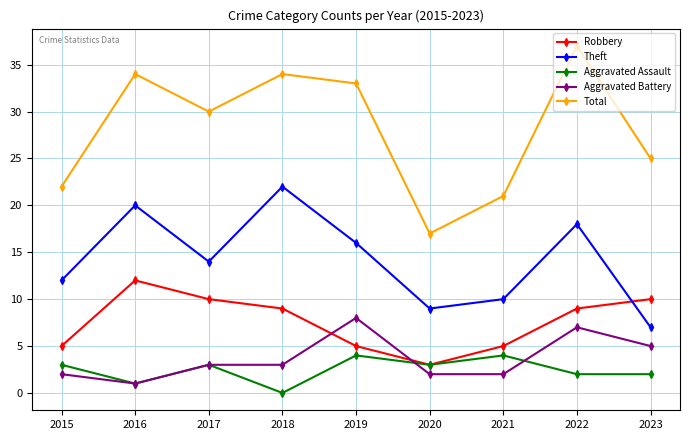

Which series has the largest range (max minus min)?

Total